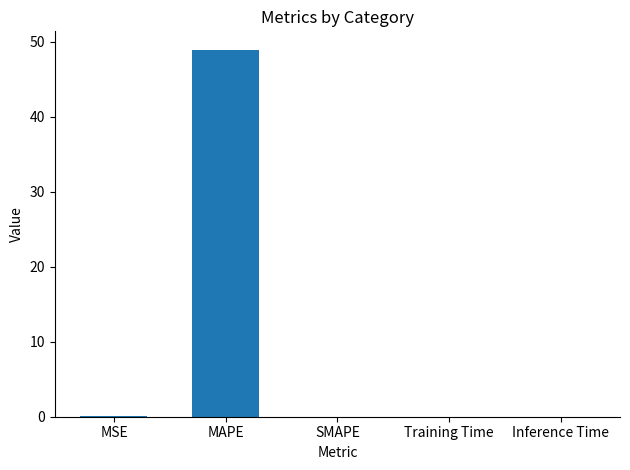

True or false: the data shows 0.0 at SMAPE.

True